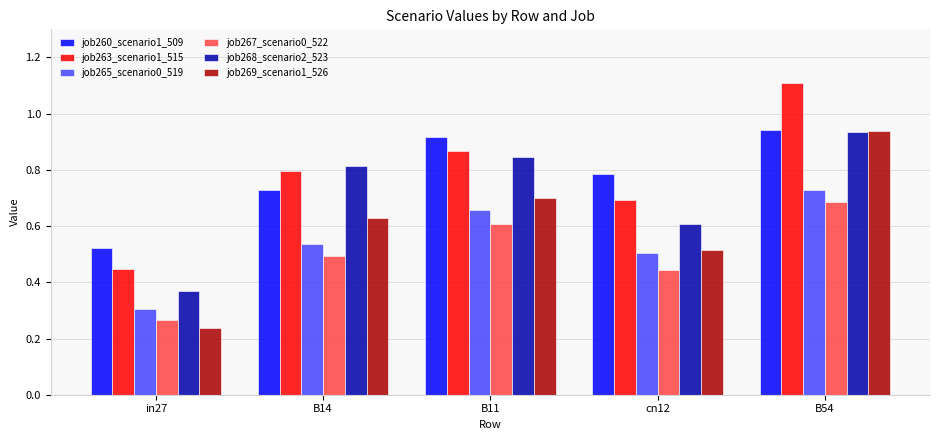

What is the label of the 3rd bar from the right?

B11